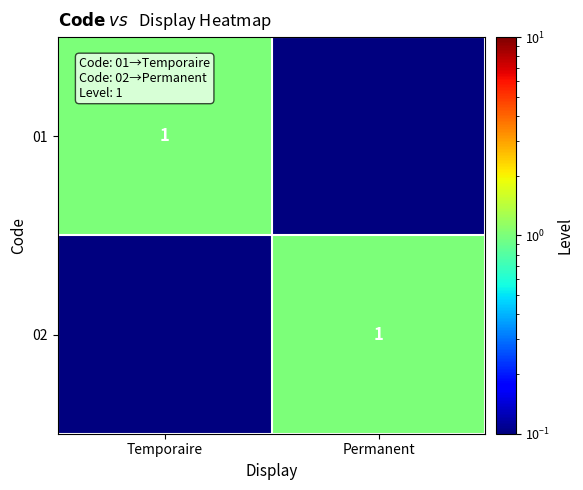

Is it true that 02 equals 1.6 at Permanent?

False